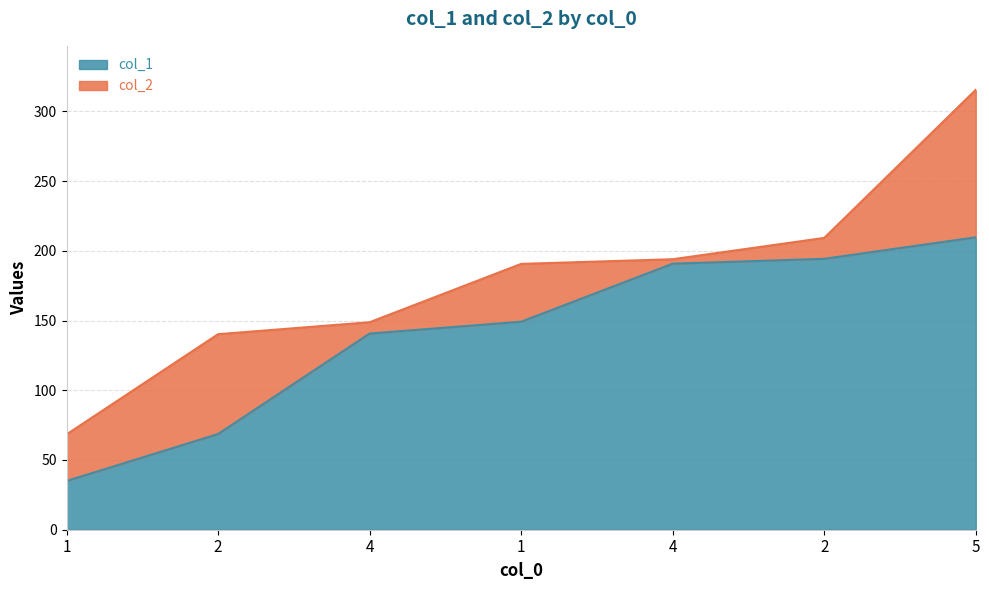

Which series has the largest total across all categories?

col_2